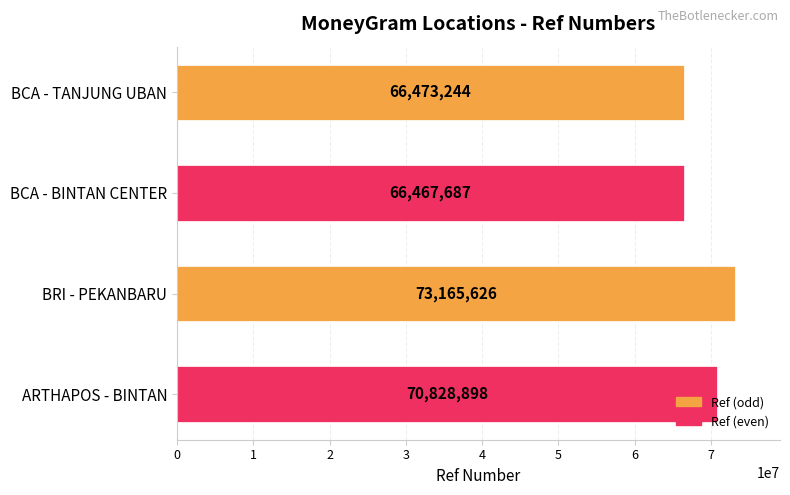

Does the chart contain stacked bars?

No